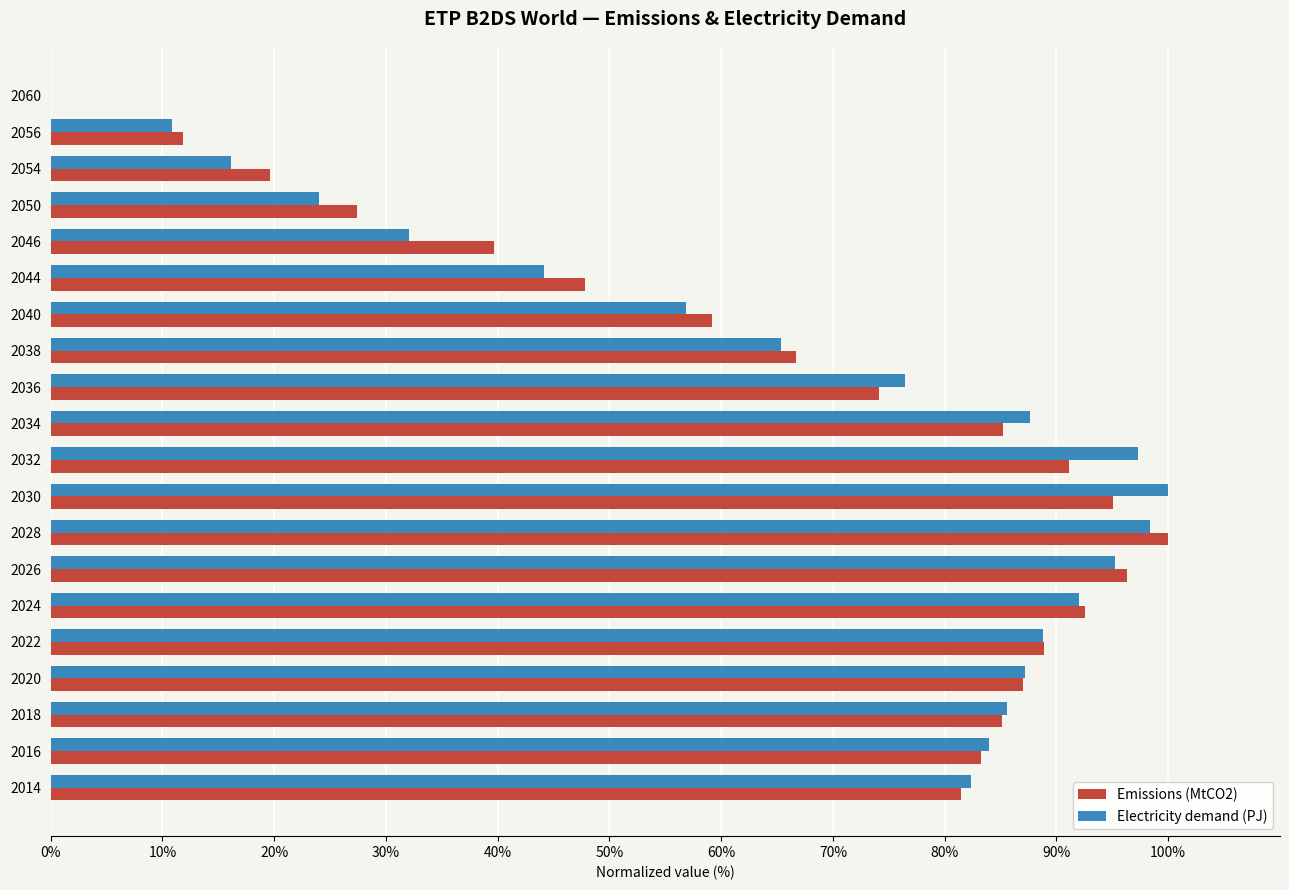

What is the highest value of the Electricity demand (PJ) series?

100.0